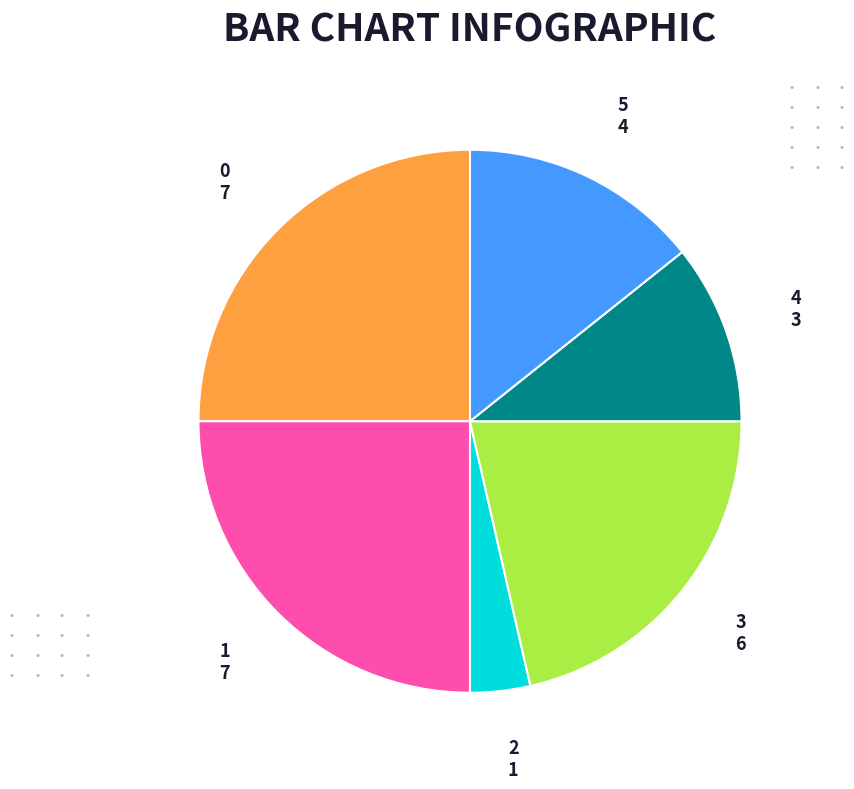

Is there a majority slice in this chart?

No